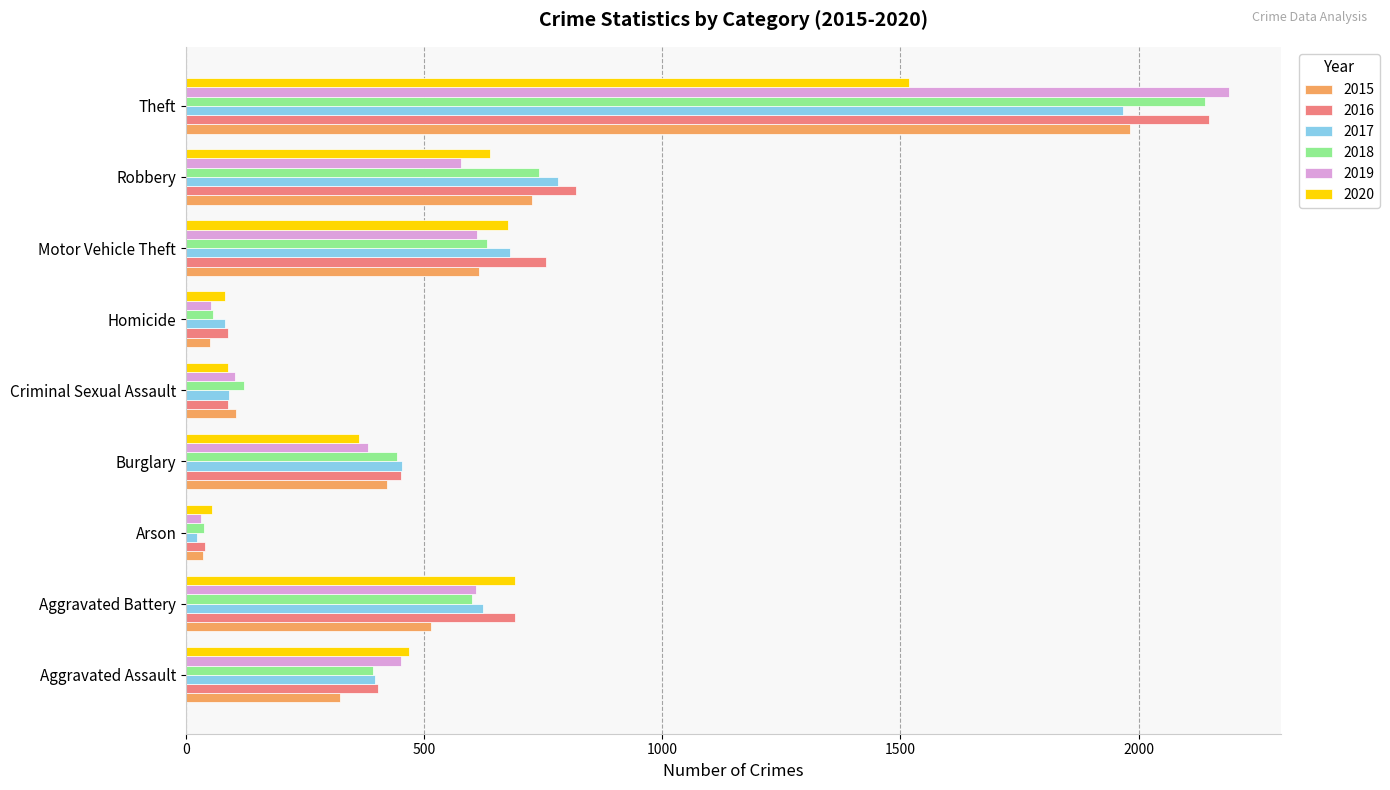

What is the approximate value of 2019 at Robbery?

577